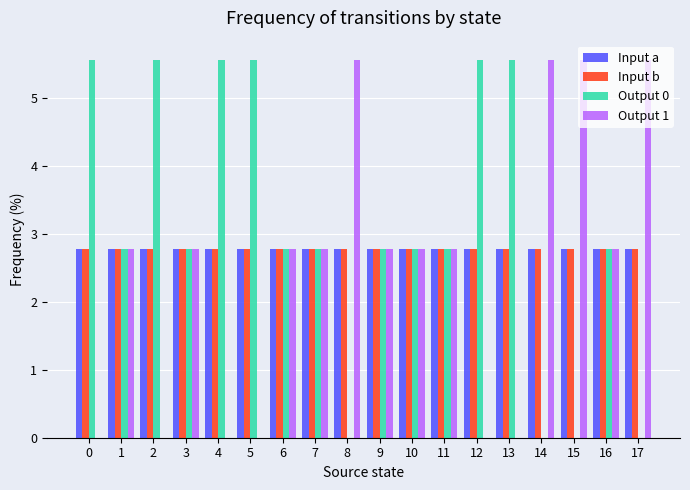

What is the greatest value displayed?

5.6